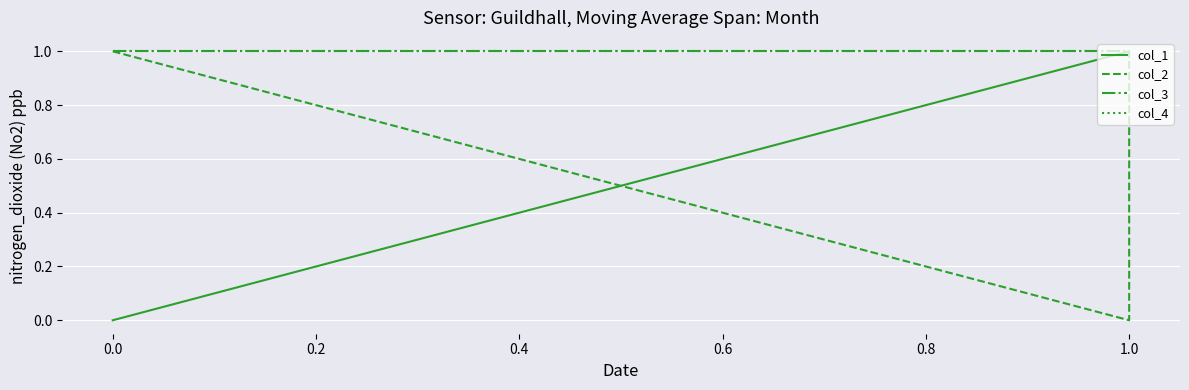

What is the average value of the col_4 series?

1